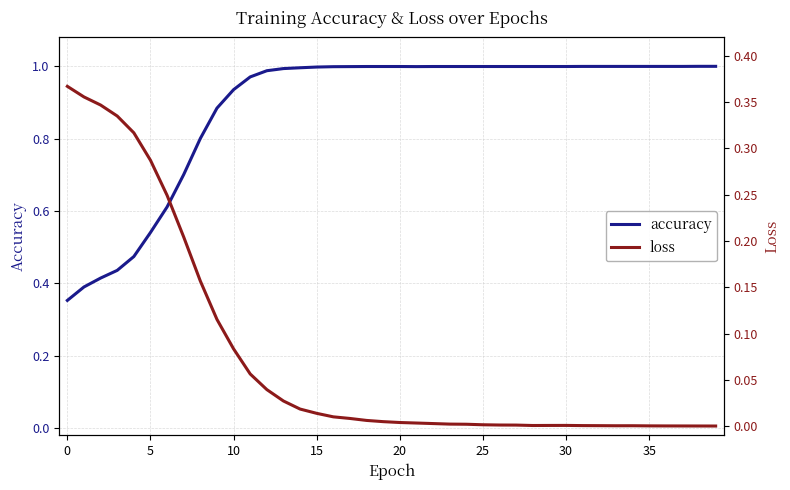

What is the total value across all series at 16?

1.0